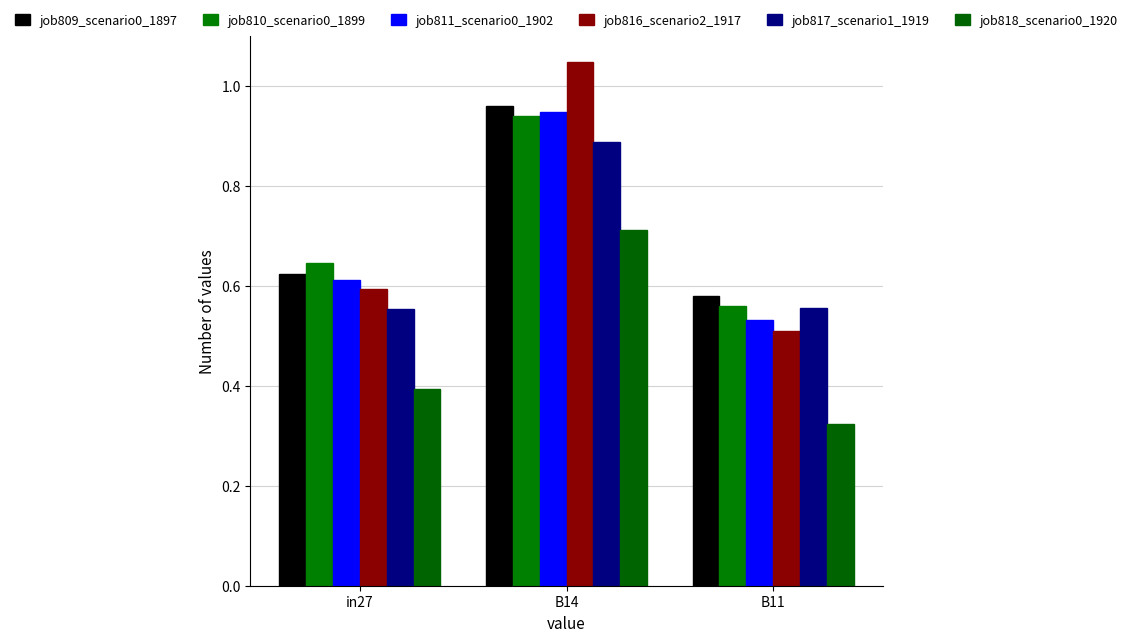

How many series are shown in this chart?

6